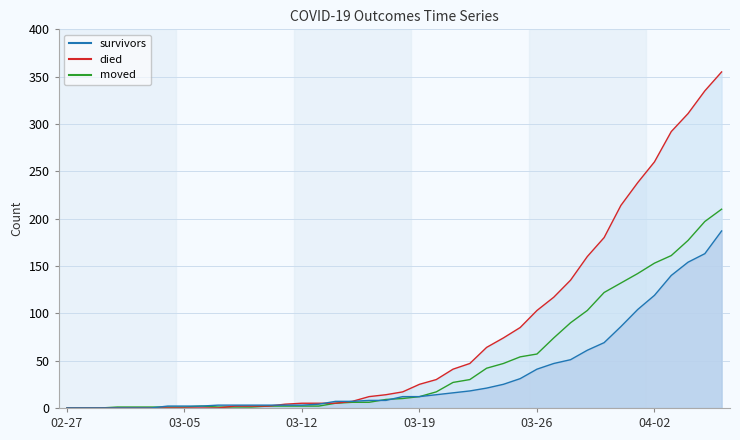

List the series in order of their overall mean, lowest first.

survivors, moved, died